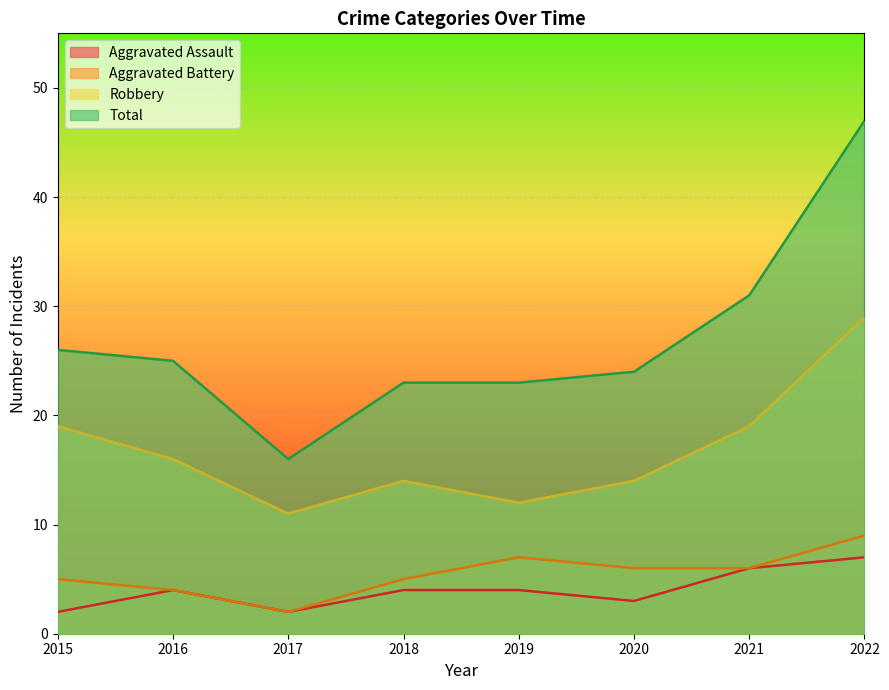

What is the sum of the Aggravated Battery values at 2016 and 2020?

10